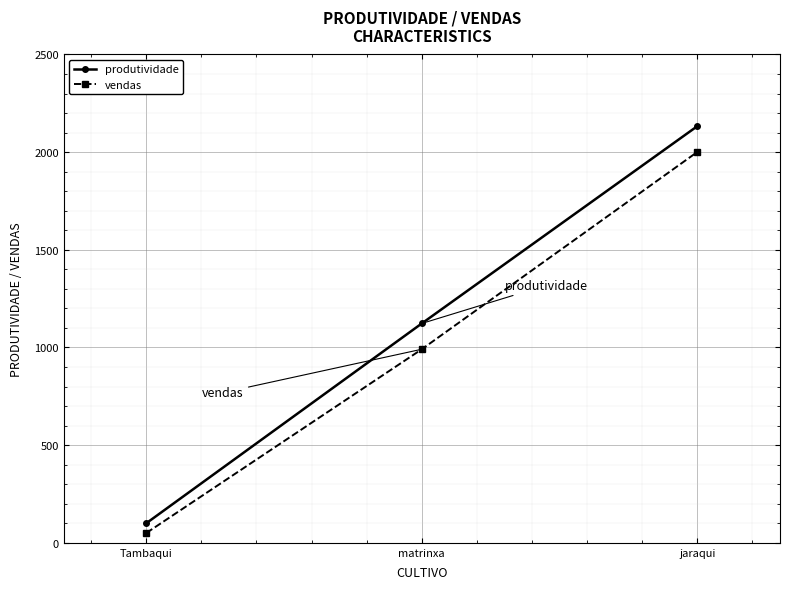

Which series has the largest total across all categories?

produtividade